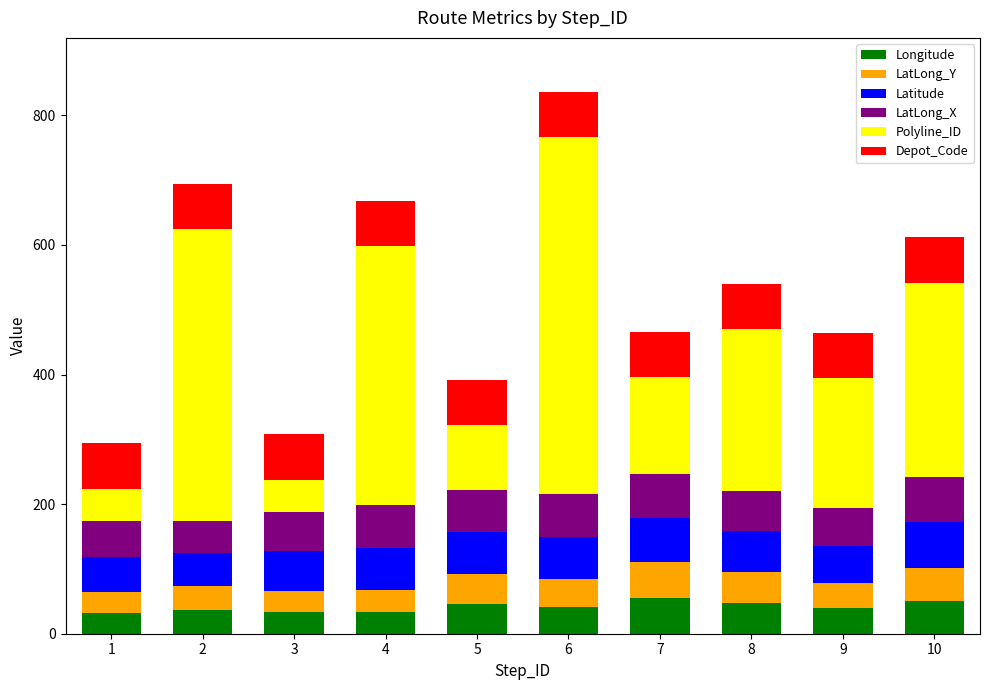

At which category is the sum across all series the highest?

6